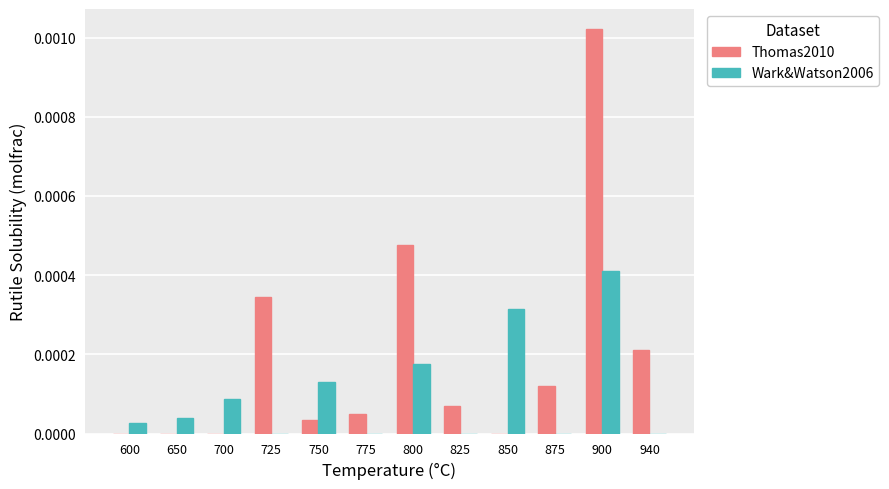

Are the bars grouped side by side (vs. stacked)?

Yes